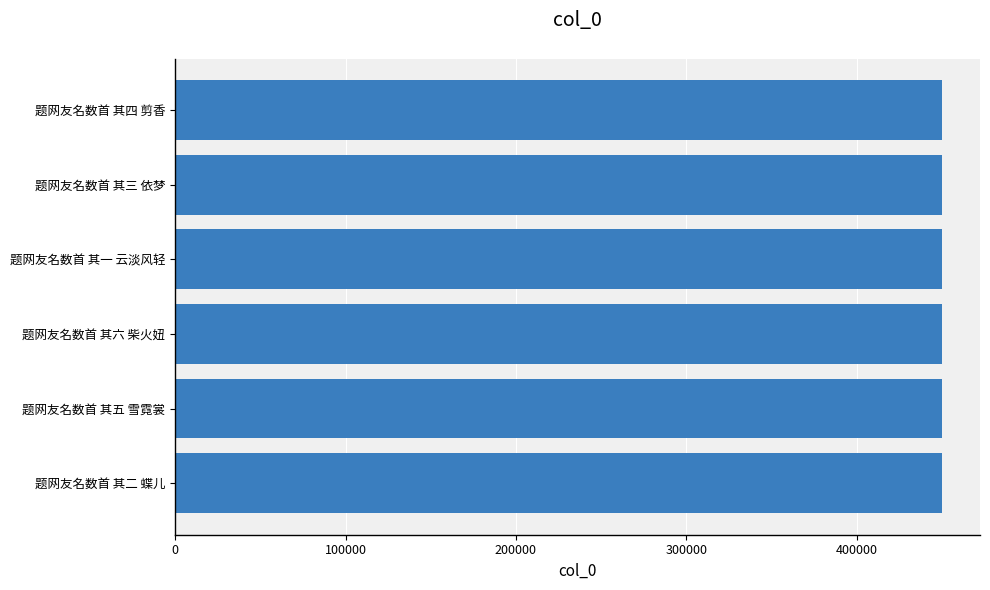

What is the minimum value shown in the chart?

449864